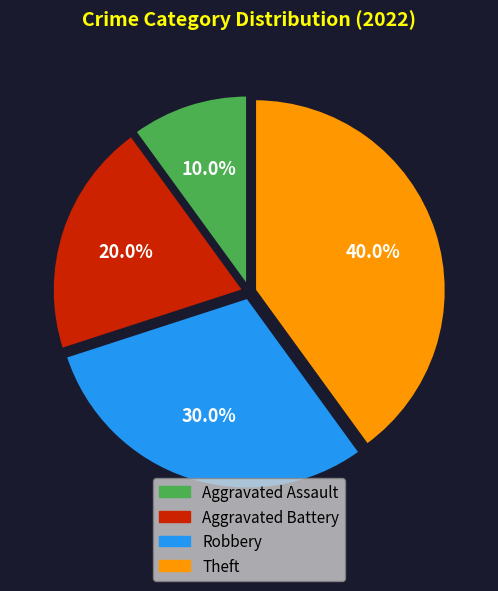

To the nearest percent, what is the average slice percentage?

25%